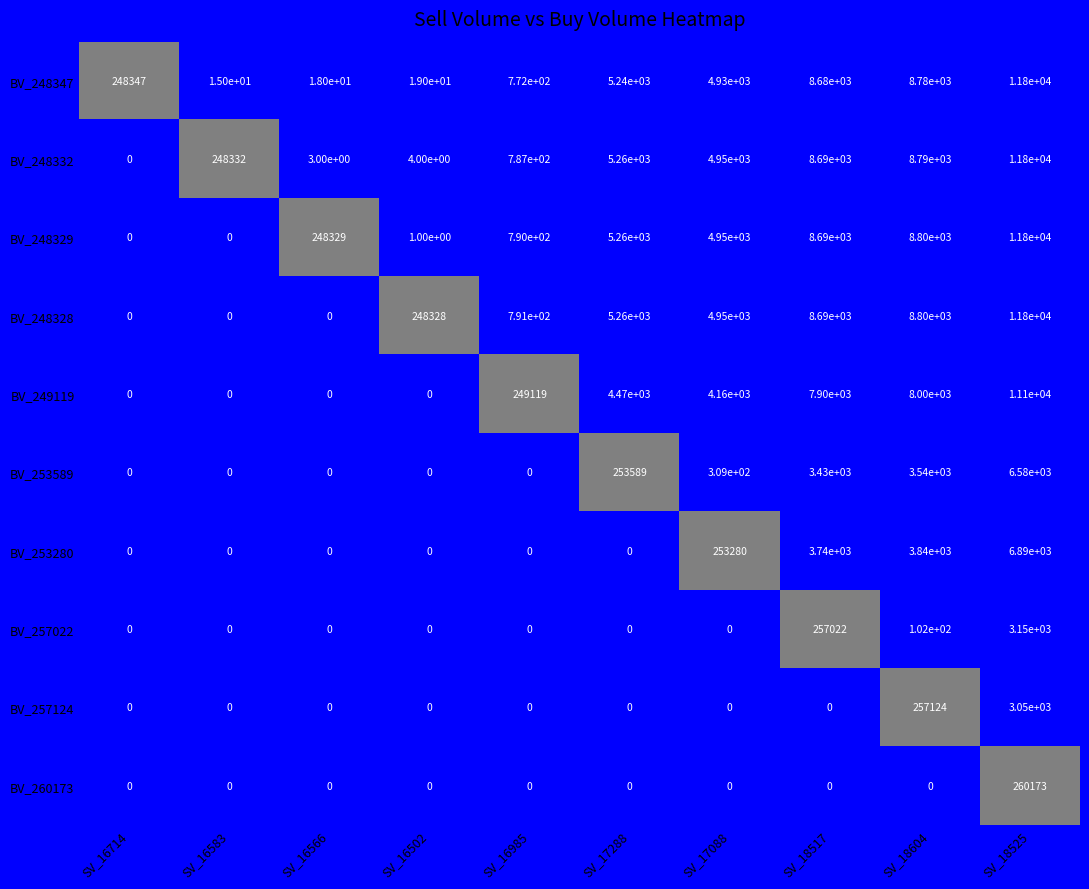

The value of BV_253280 at SV_18604 is 1604. True or false?

False